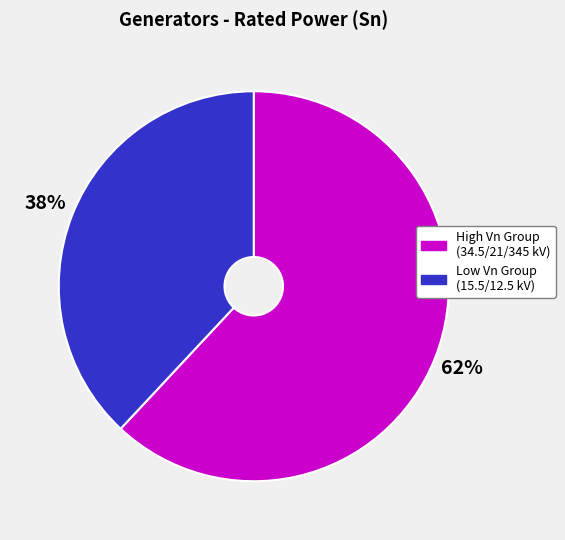

True or false: High Vn Group (34.5/21/345 kV) accounts for 76% of the total.

False